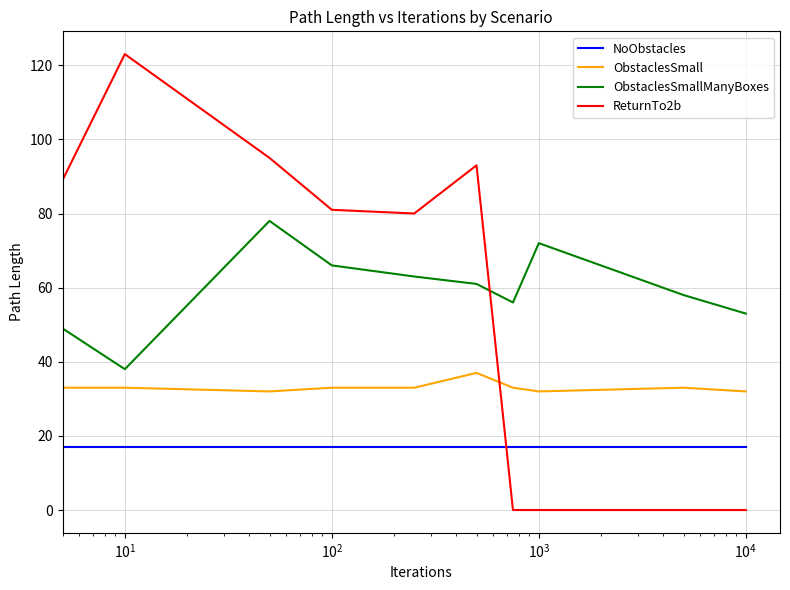

True or false: ObstaclesSmallManyBoxes and NoObstacles cross at least once.

False